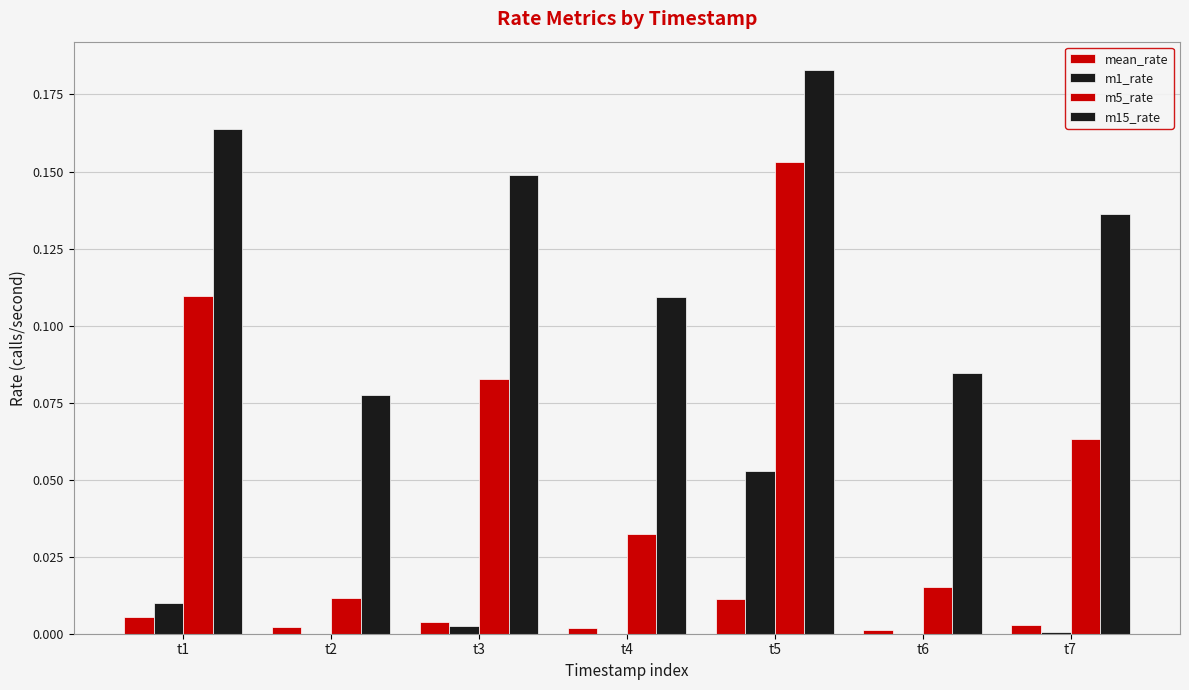

Are the bars horizontal?

No